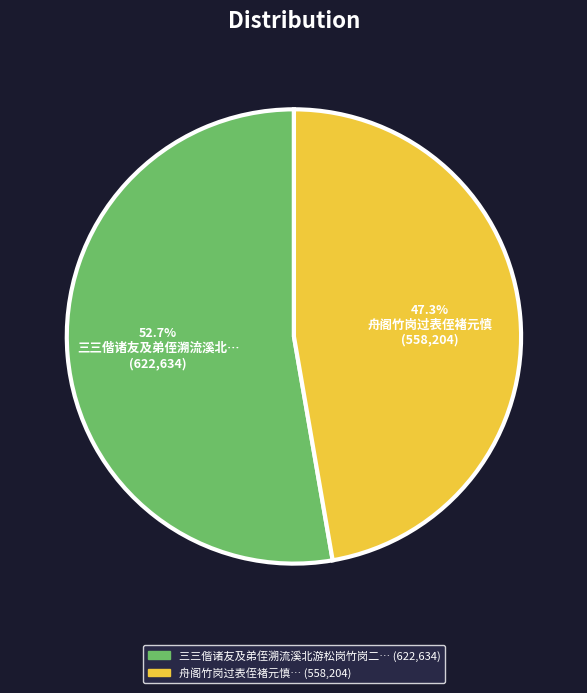

Does any single category account for the majority?

Yes